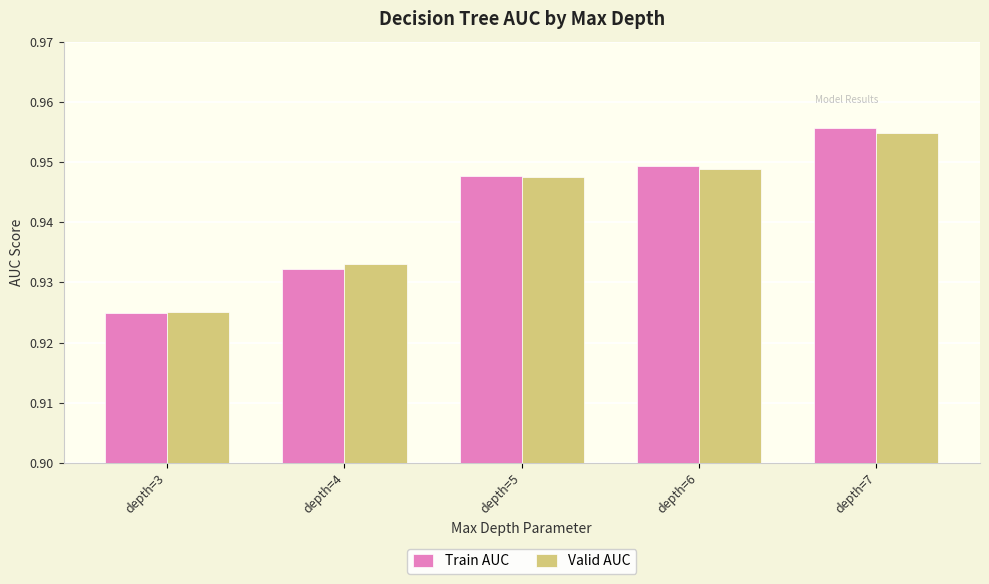

True or false: Train AUC has a value of 0.6 at depth=4.

False